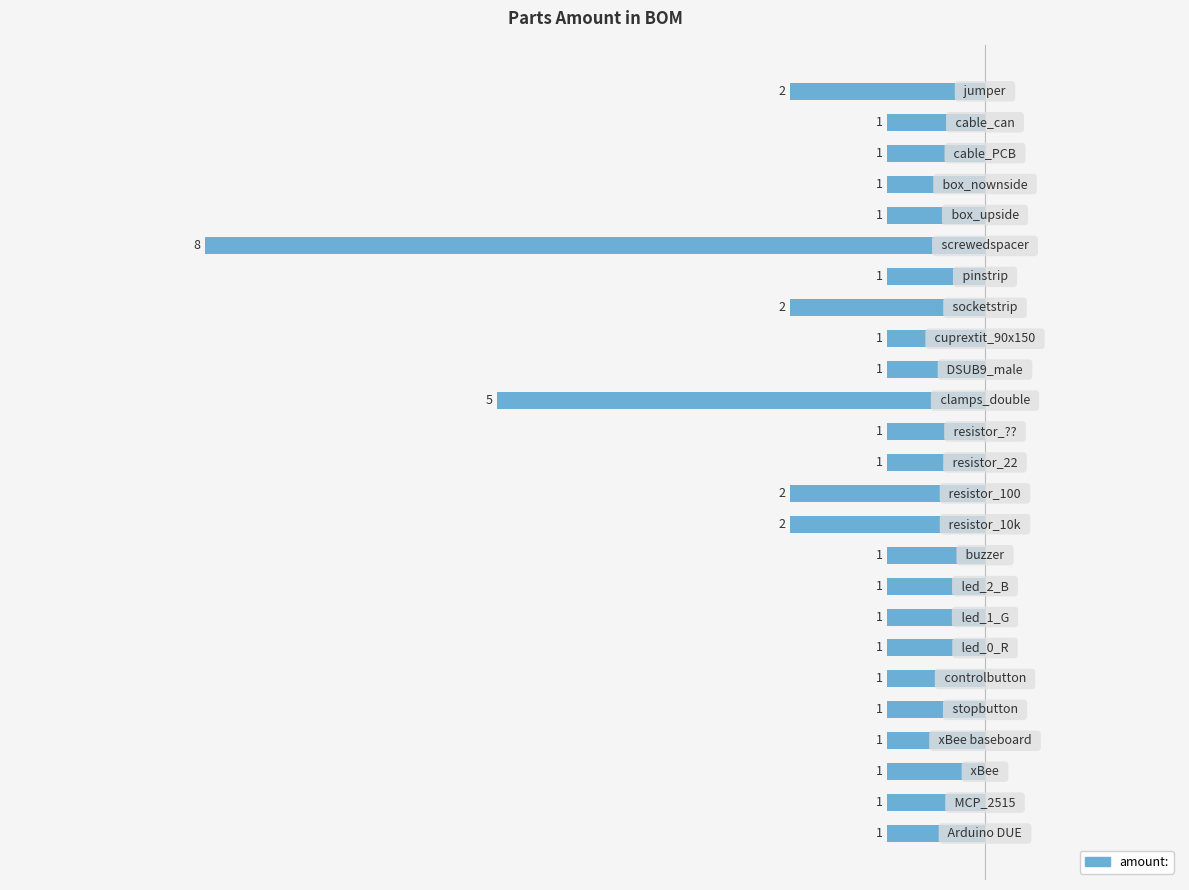

What is the difference between the maximum and minimum values?

7